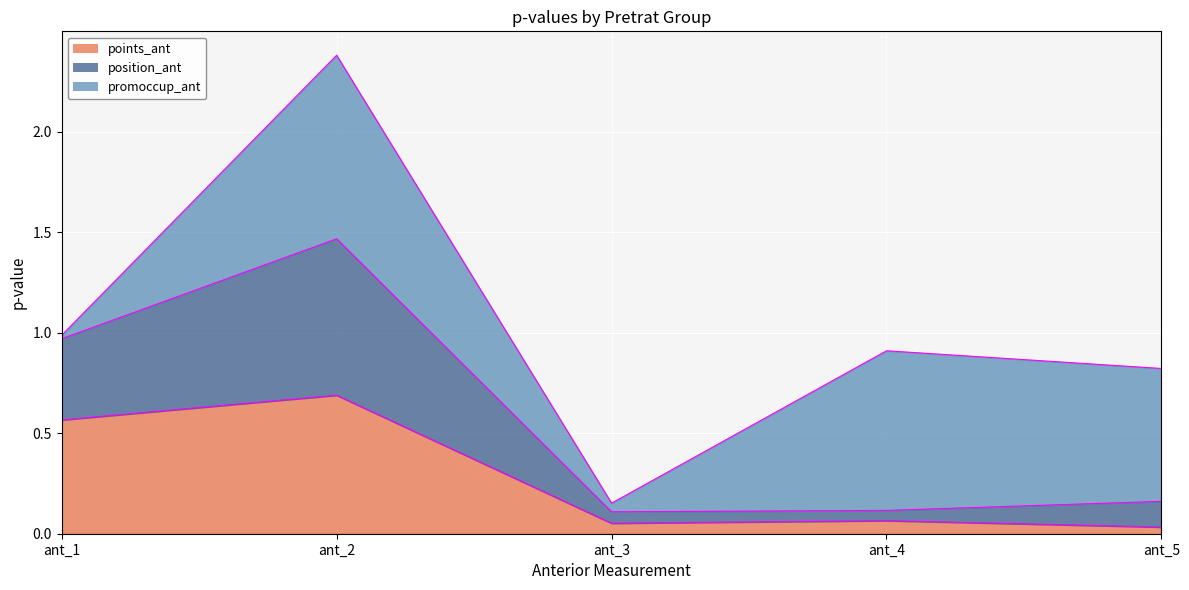

At which category is the sum across all series the highest?

ant_2